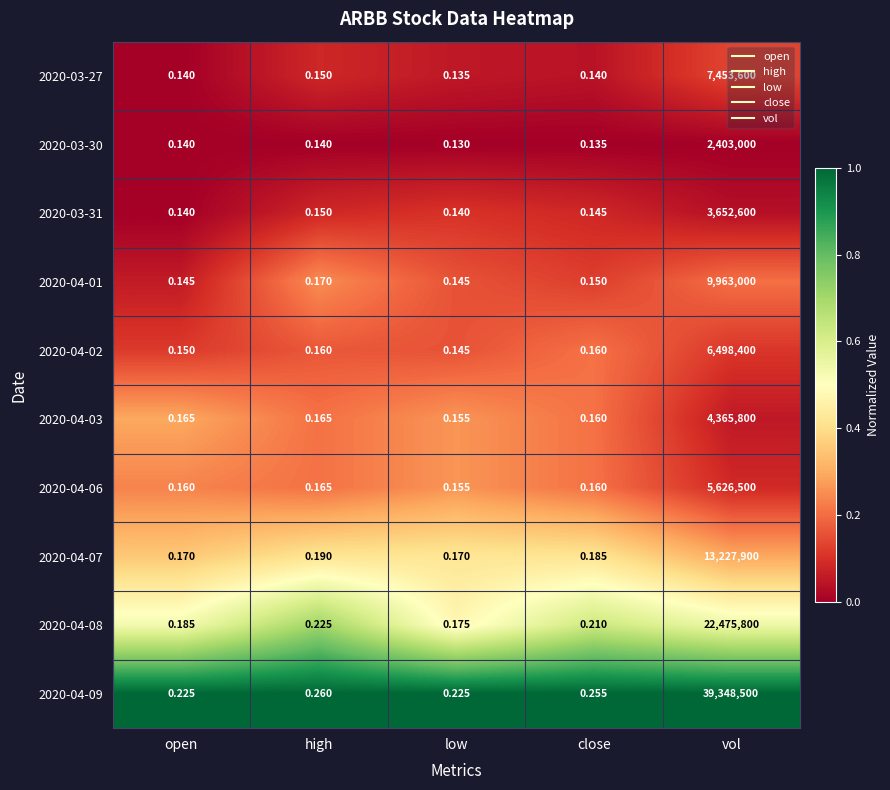

At how many categories does at least one series exceed 0?

5